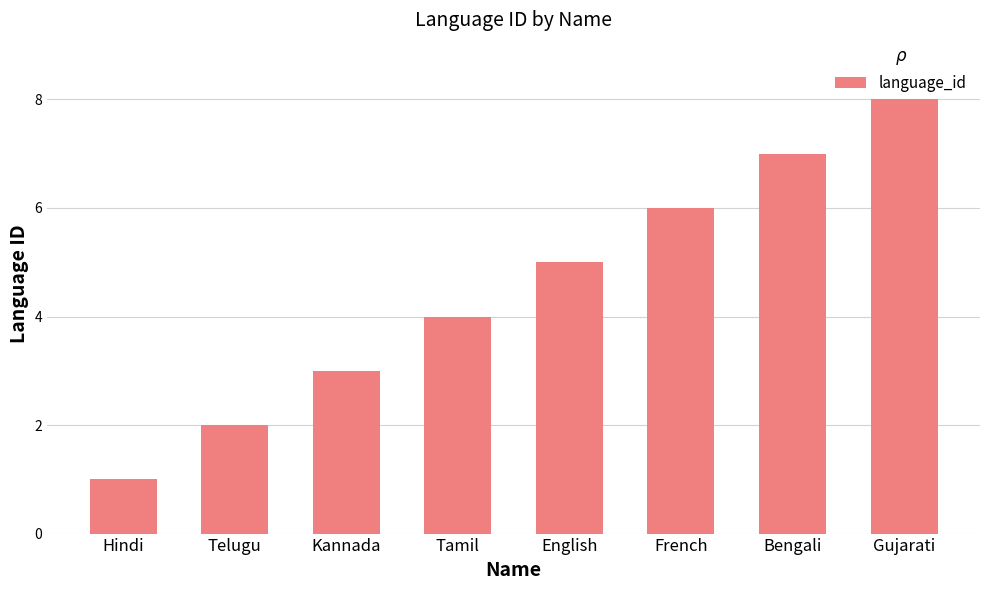

Which category has the lowest value across all series?

Hindi